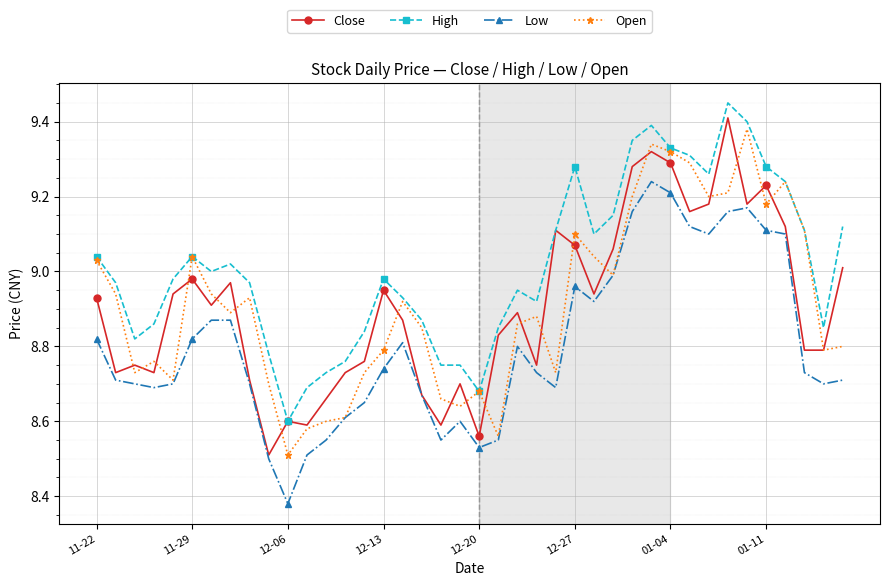

True or false: Close has more than 2 interior local peaks.

True